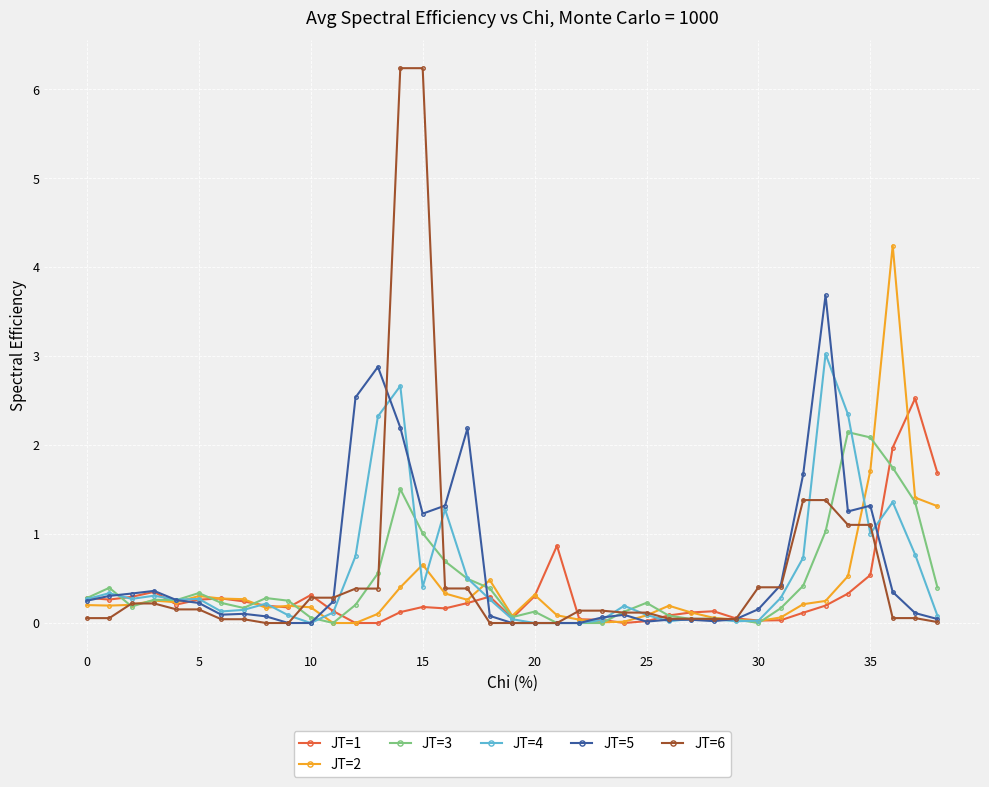

List the series in order of their peak value, highest first.

JT=6, JT=2, JT=5, JT=4, JT=1, JT=3